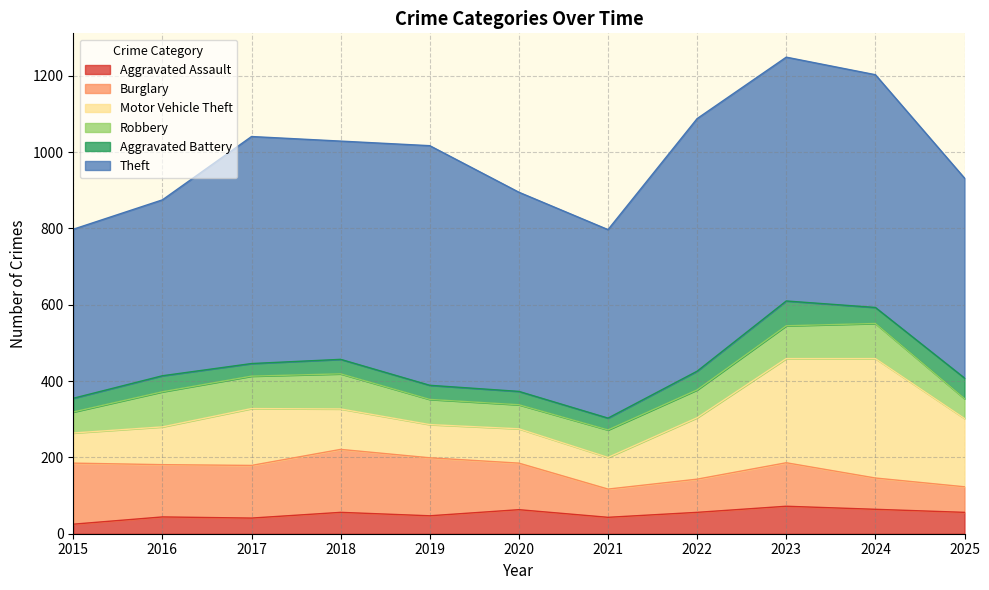

At which category is the sum across all series the highest?

2023